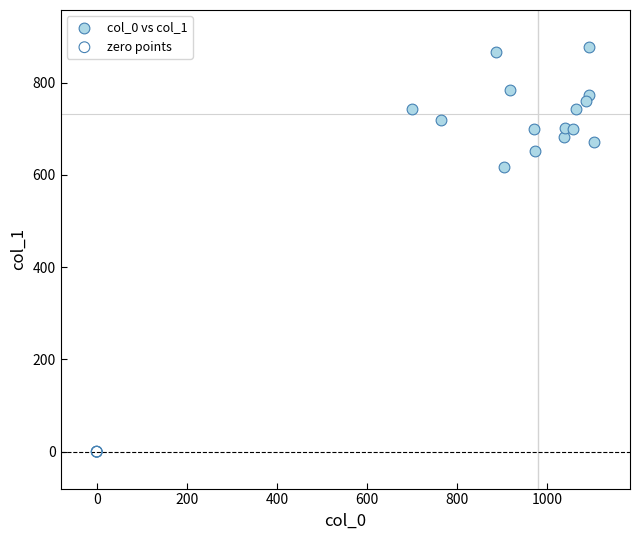

Which series reaches the minimum Y coordinate?

zero points